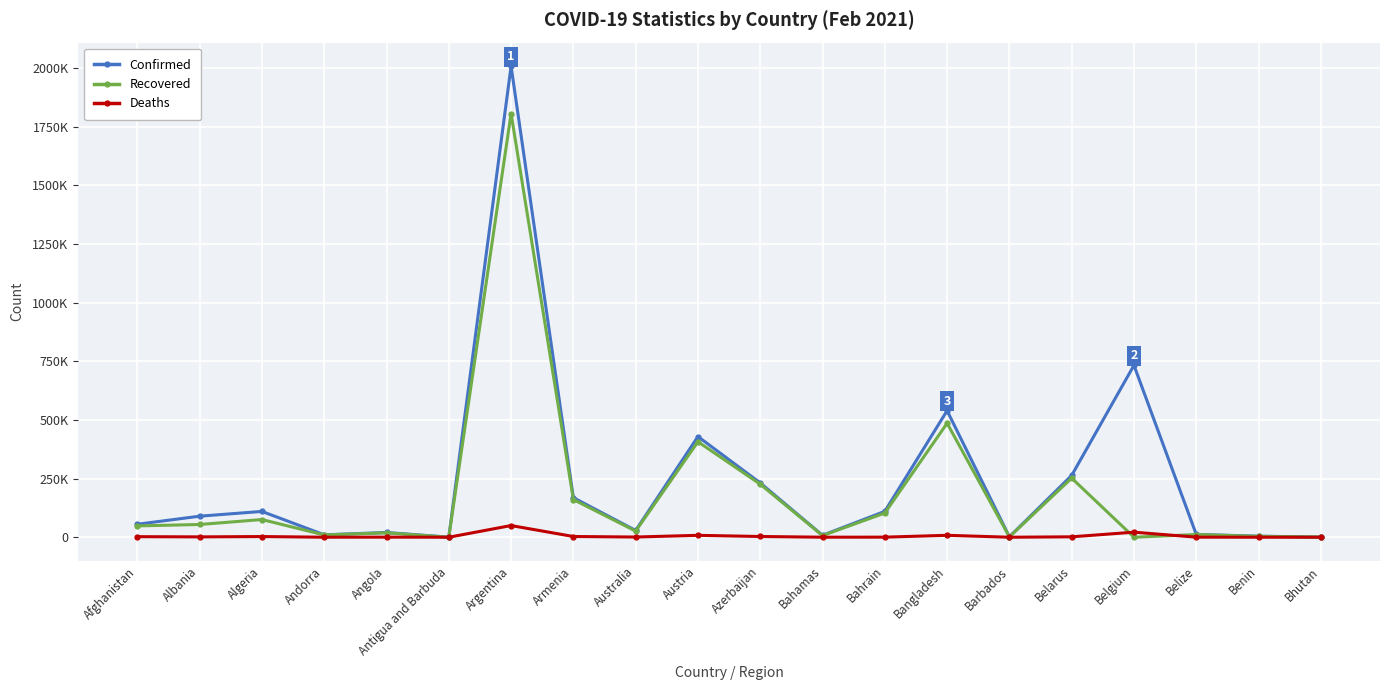

True or false: Deaths and Confirmed intersect in this chart.

False